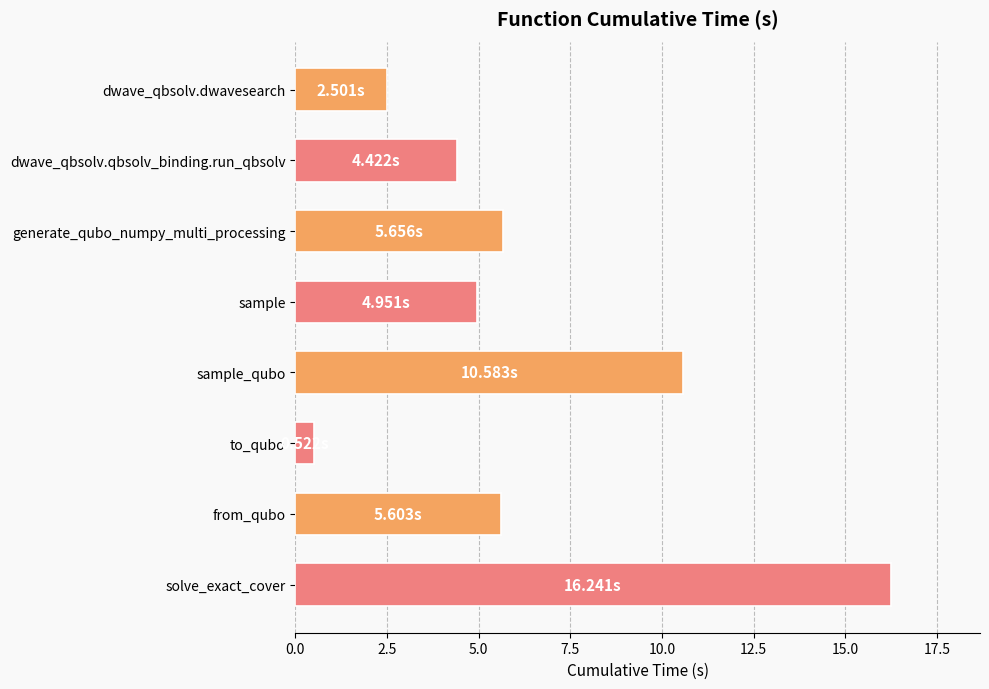

Between dwave_qbsolv.qbsolv_binding.run_qbsolv and to_qubo, which is larger?

dwave_qbsolv.qbsolv_binding.run_qbsolv